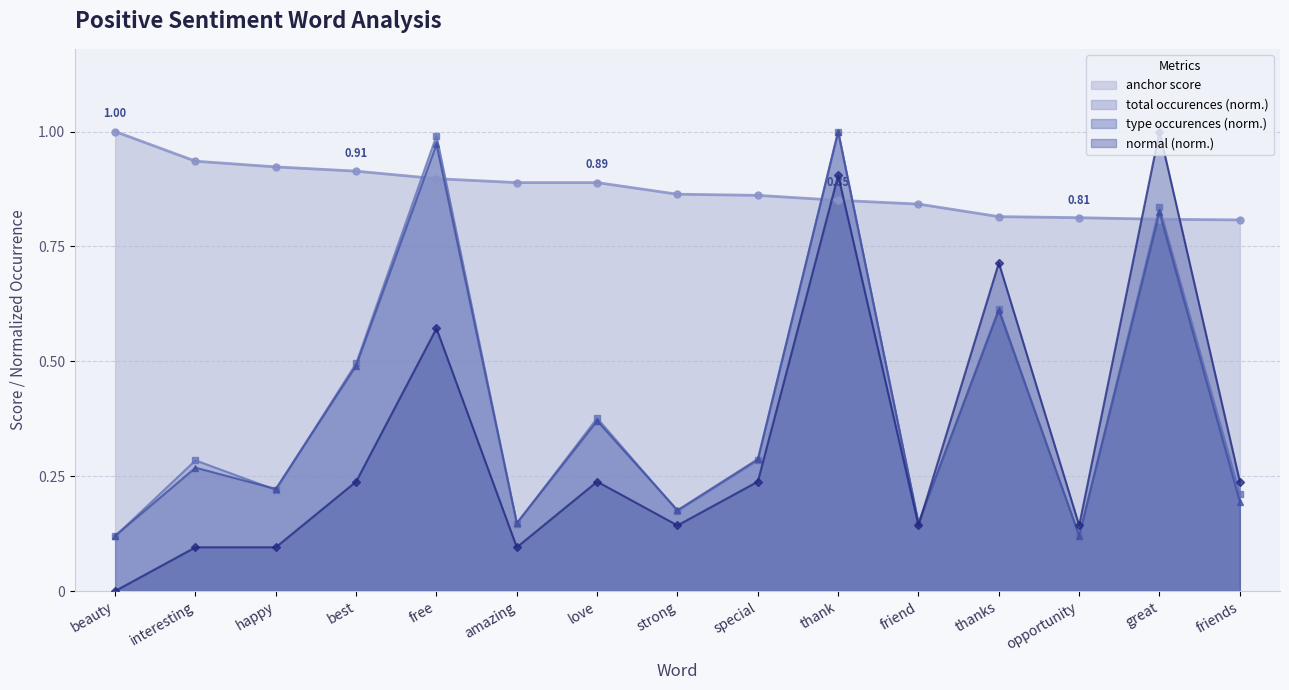

Rank the categories by anchor score value from highest to lowest.

beauty, interesting, happy, best, free, amazing, love, strong, special, thank, friend, thanks, opportunity, great, friends